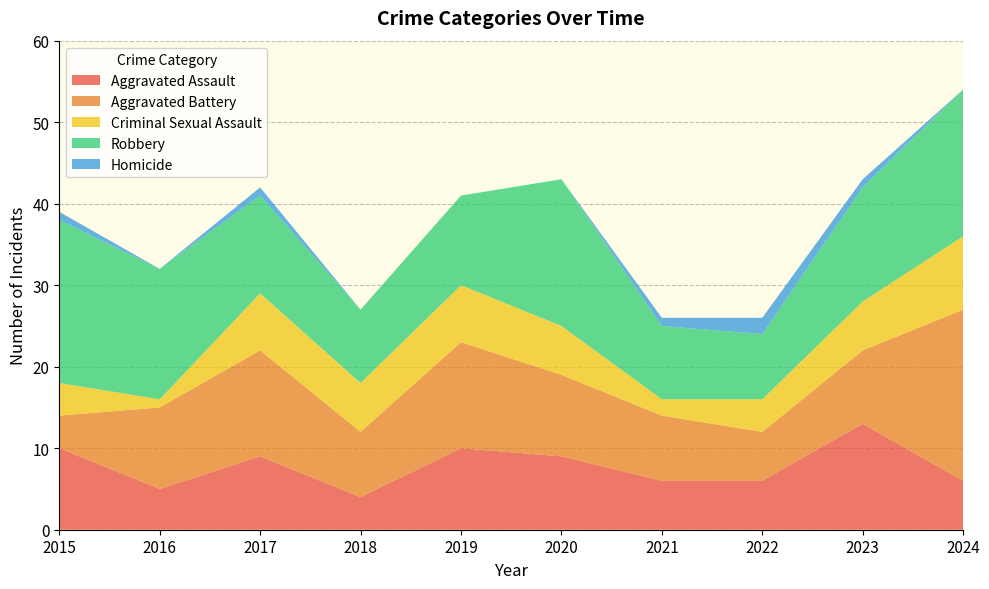

Reading left to right, list all the values displayed in this chart.

Aggravated Assault: 10	5	9	4	10	9	6	6	13	6
Aggravated Battery: 4	10	13	8	13	10	8	6	9	21
Criminal Sexual Assault: 4	1	7	6	7	6	2	4	6	9
Robbery: 20	16	12	9	11	18	9	8	14	18
Homicide: 1	0	1	0	0	0	1	2	1	0